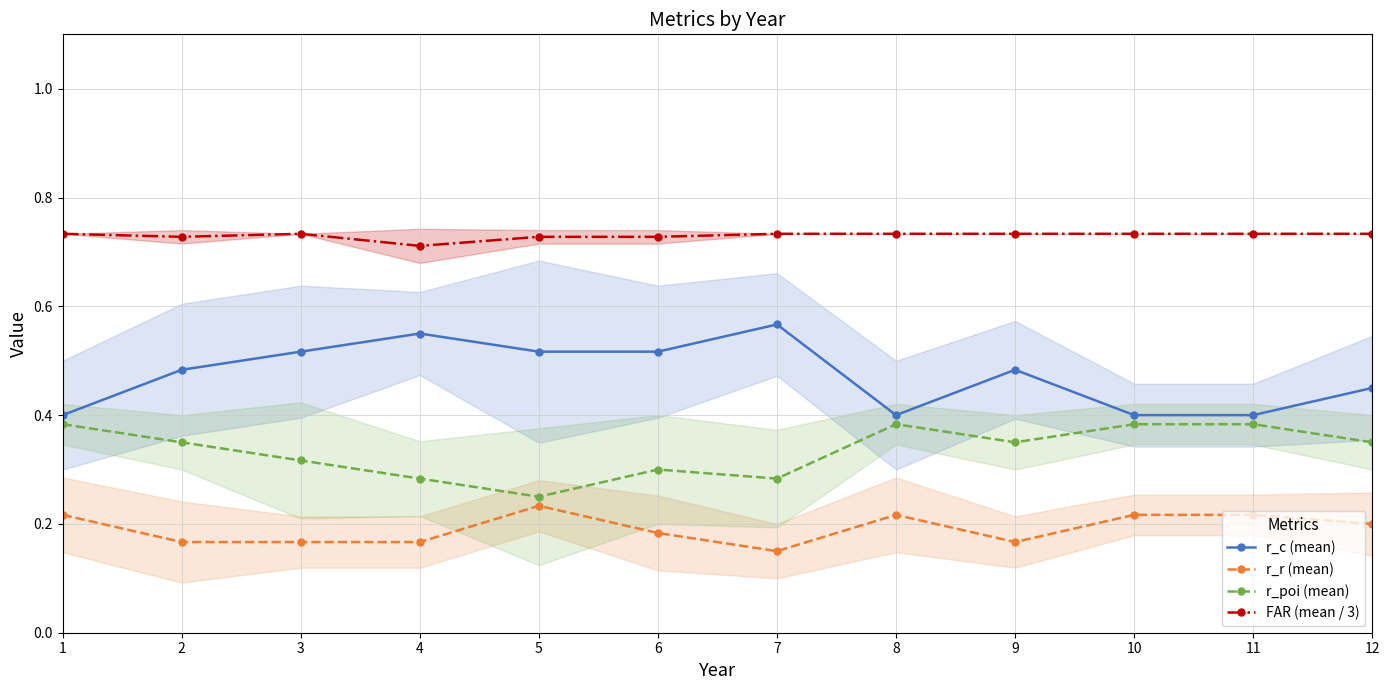

How many interior local valleys does the r_c (mean) series have?

2